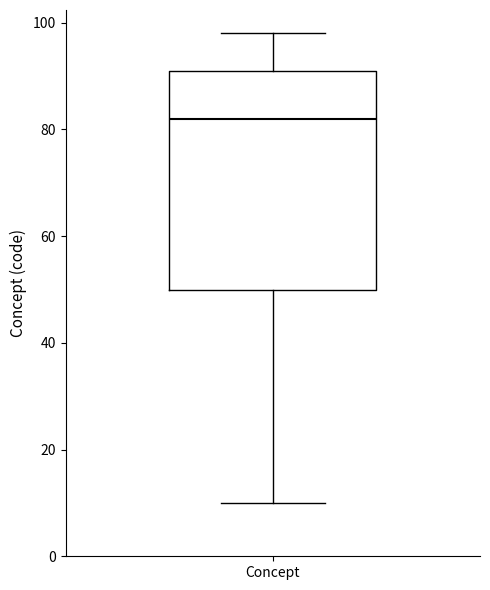

Read this box plot against the y-axis: the position of the median line, the range covered by the box, and the ends of both whiskers. The values are not printed on the chart, so give them approximately, as read against the axis.

median 82, box 50 to 92, whiskers 10 to 98